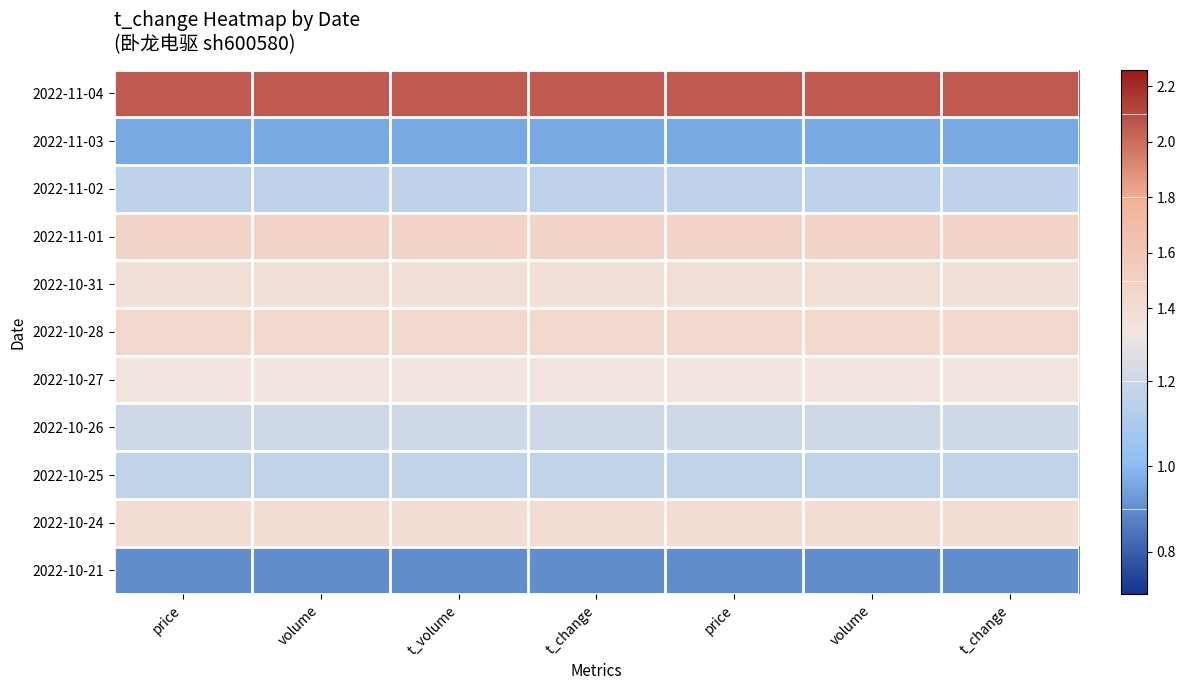

Which has a higher value, volume or price?

volume